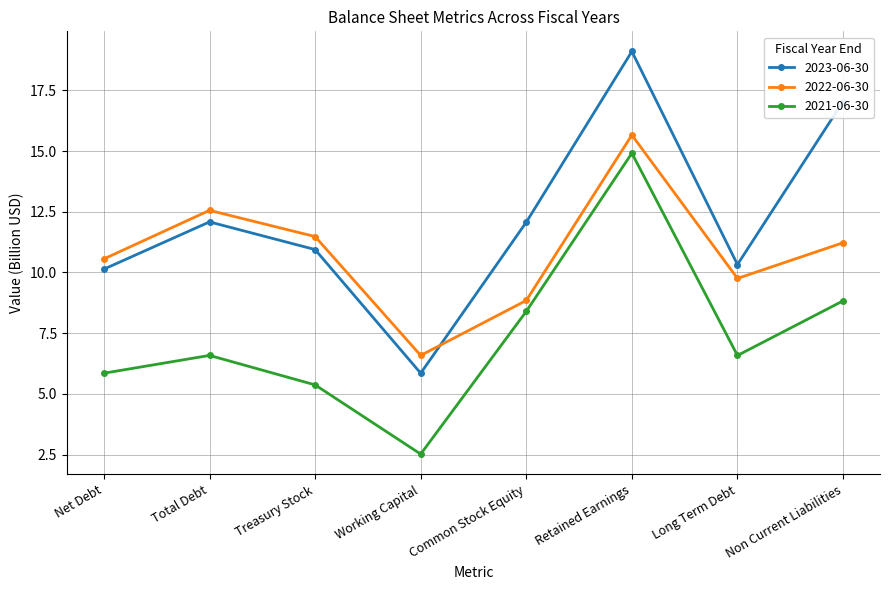

Rank the series at Non Current Liabilities from lowest to highest value.

2021-06-30, 2022-06-30, 2023-06-30